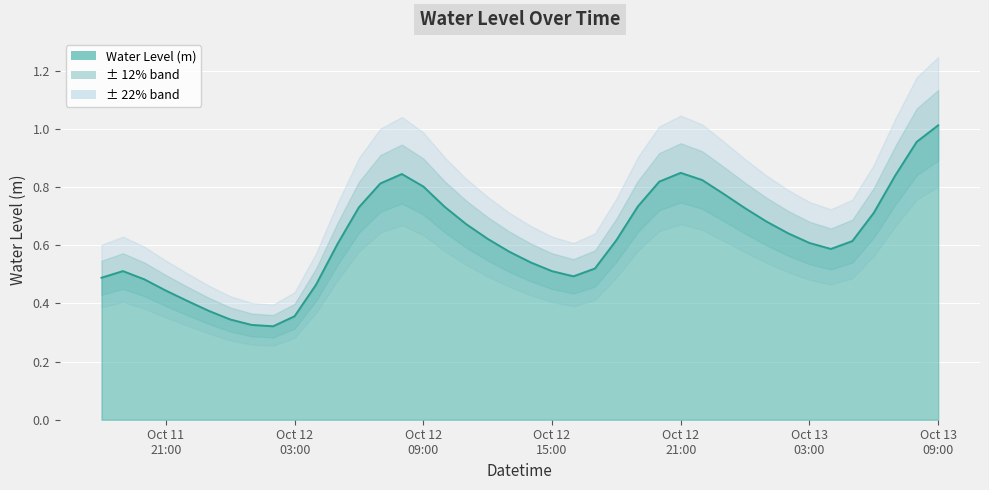

What is the greatest value displayed?

1.0